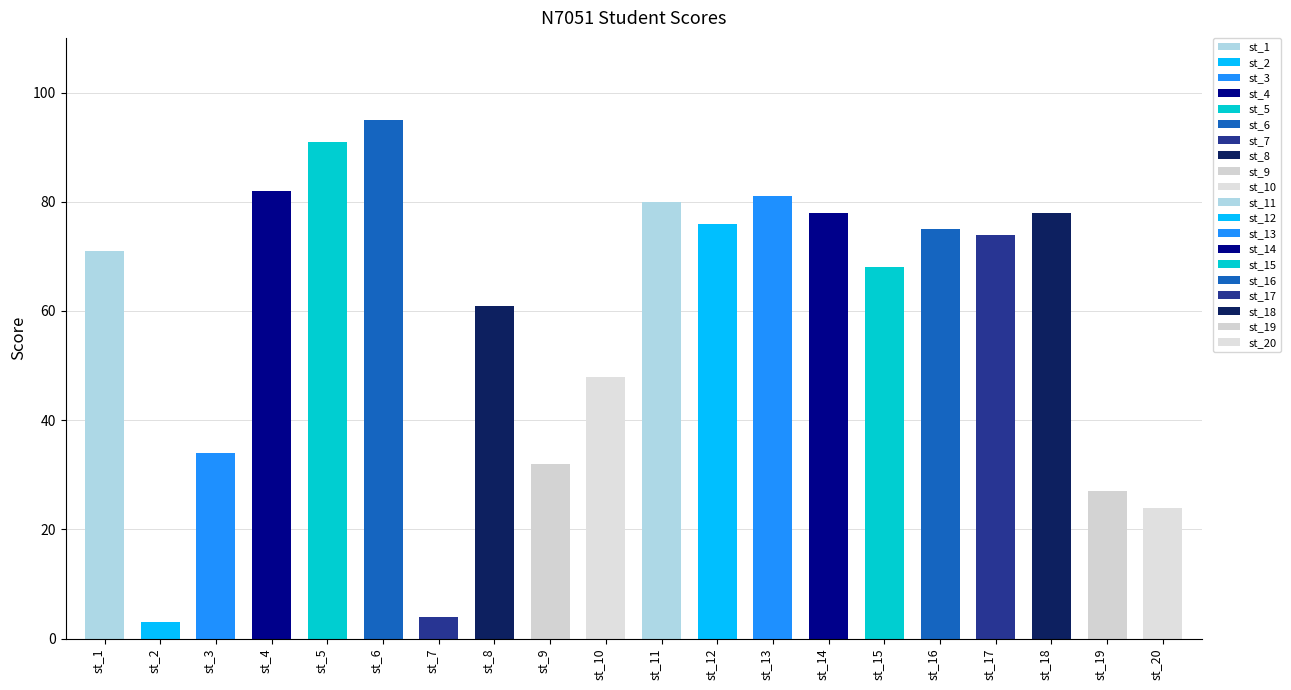

At which category does the chart reach its peak across all series?

st_6